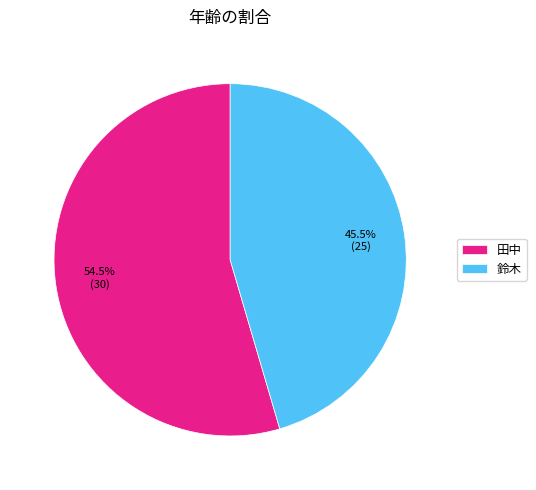

True or false: 鈴木 accounts for 55% of the total.

False